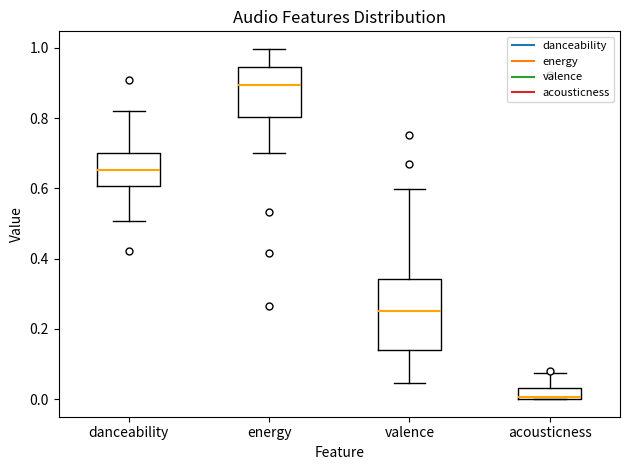

Where does the upper whisker of the box for energy end on the y-axis? The values are not printed on the chart, so give them approximately, as read against the axis.

1.00